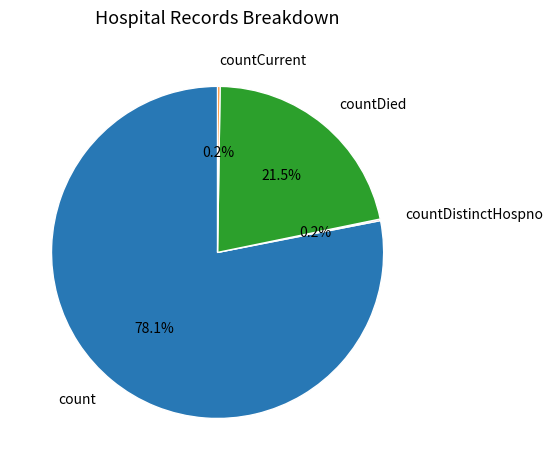

To the nearest percent, what is the difference between the largest and smallest slice percentages?

78%